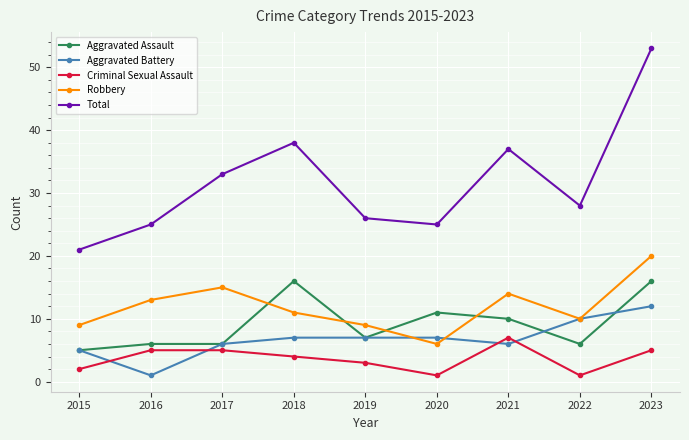

At how many categories does at least one series exceed 31?

4